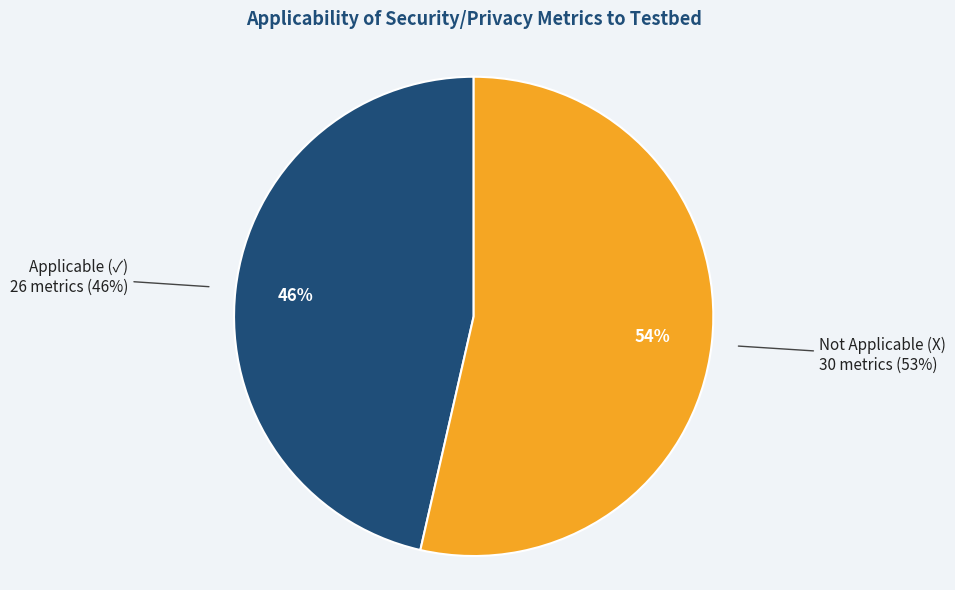

What portion of the pie excludes Applicable (✓)?

53.6%